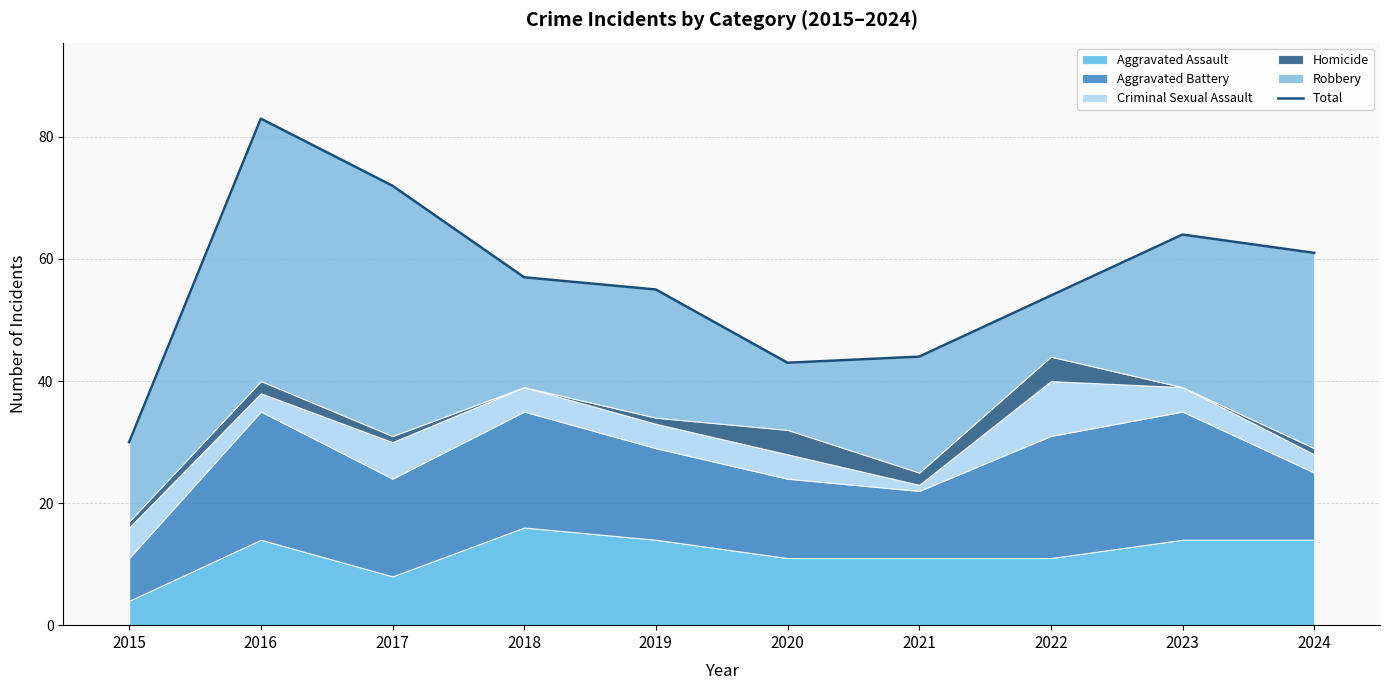

Reading left to right, what are all the values shown in this chart?

30	83	72	57	55	43	44	54	64	61